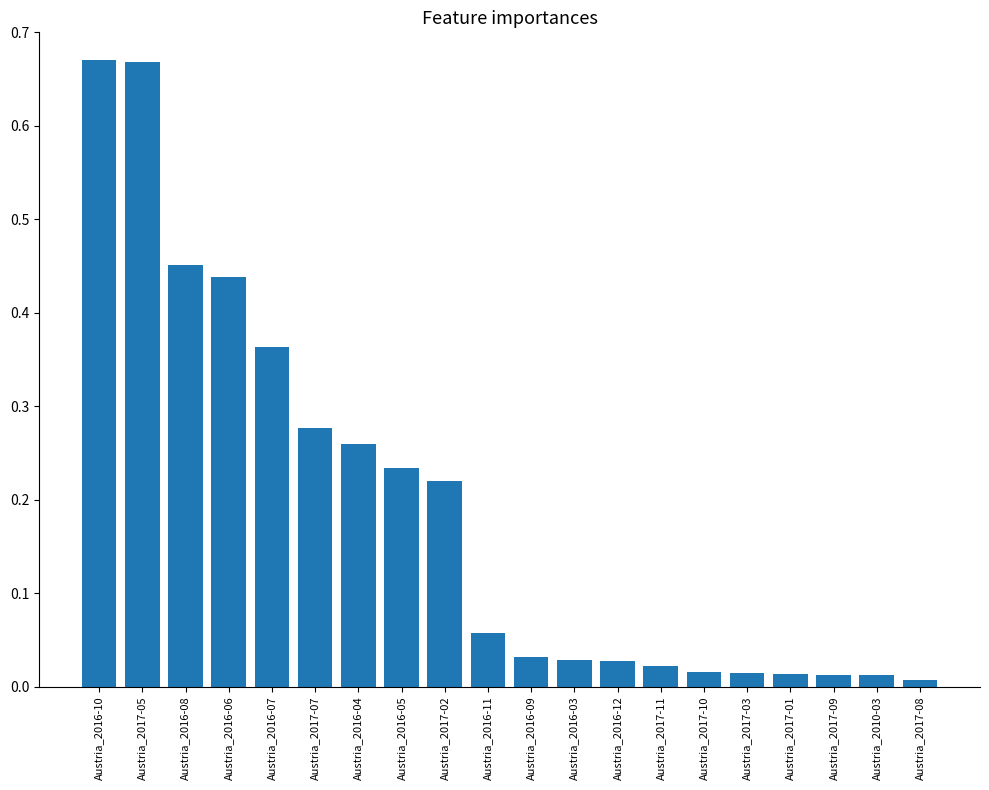

Between Austria_2017-01 and Austria_2016-04, which is larger?

Austria_2016-04